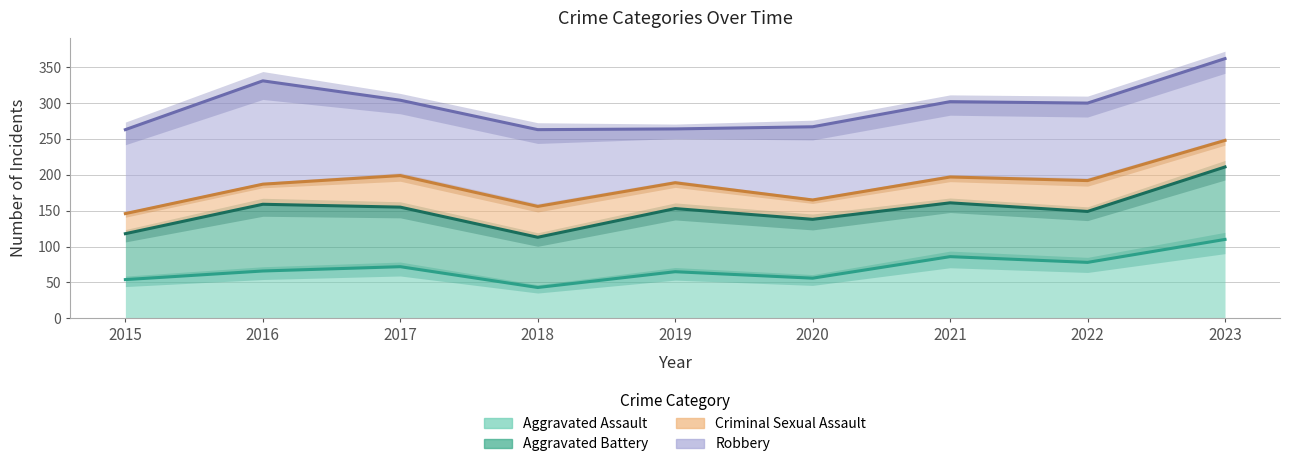

Which series has the largest range (max minus min)?

Criminal Sexual Assault